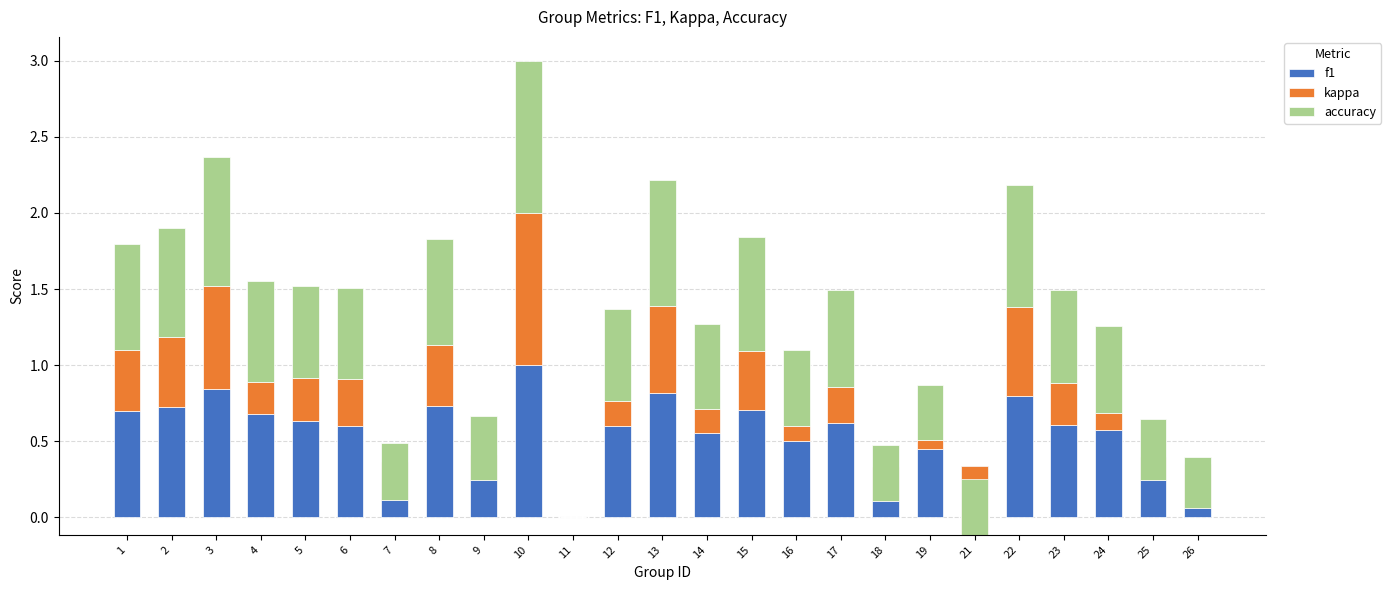

The f1 series shows 0.6 at 5. True or false?

True